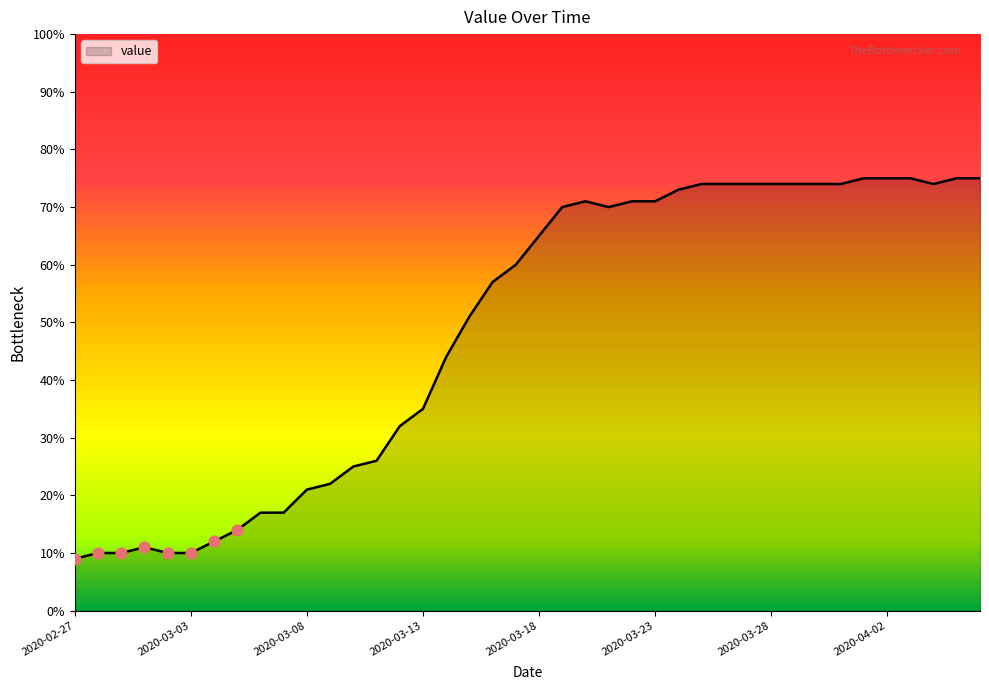

What is the maximum value shown in the chart?

75